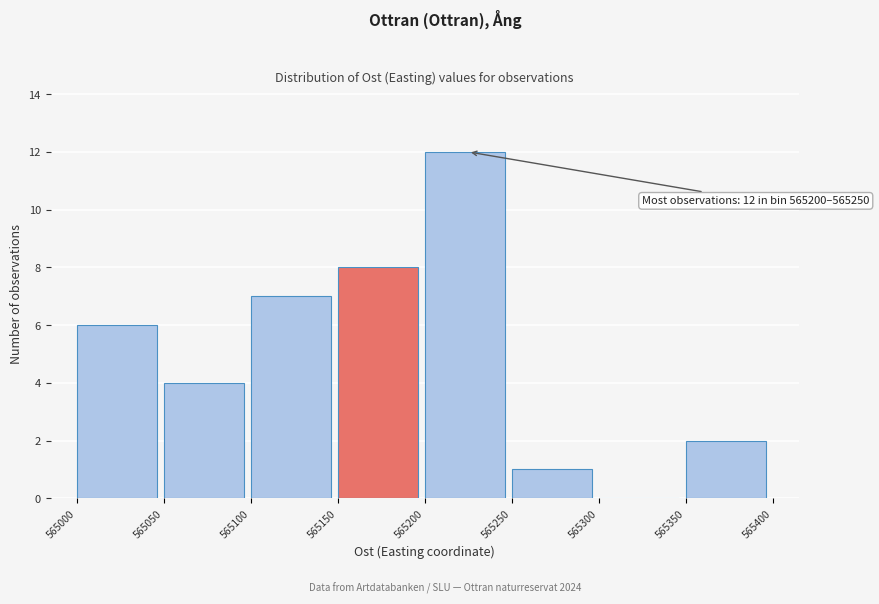

Over which range of the x-axis is the bar tallest?

565200 to 565250